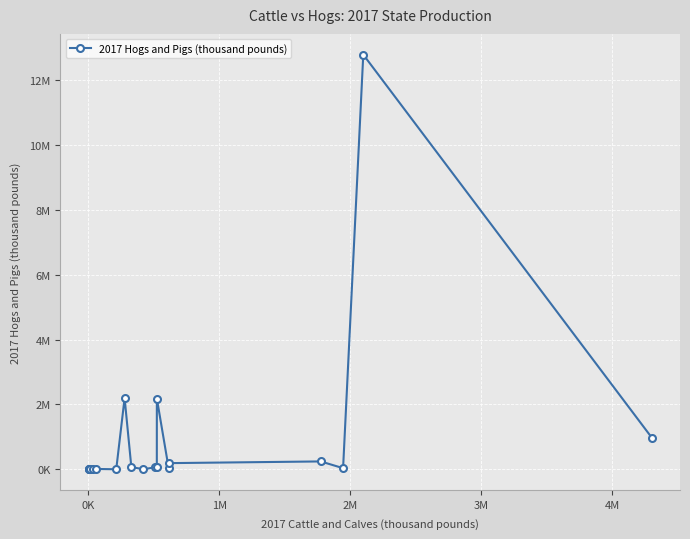

True or false: the data has more than 1 interior local peaks.

True